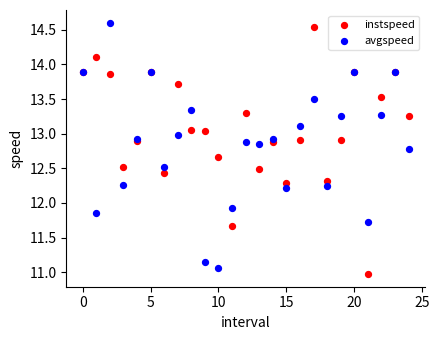

Which series contains the lowest Y value?

instspeed